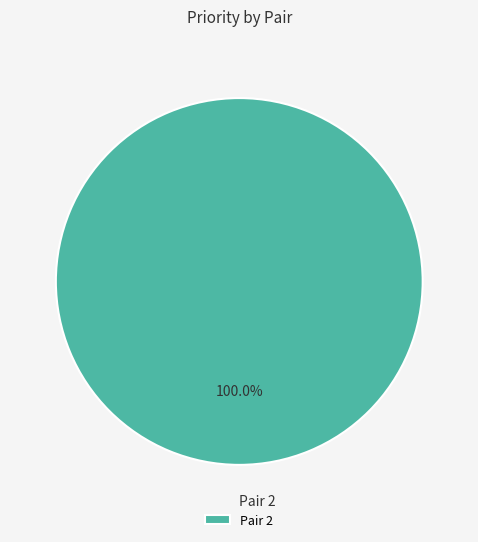

How many slices are in this pie chart?

1